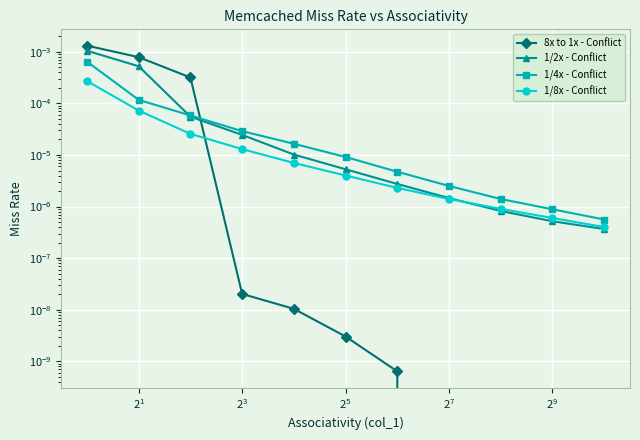

How many lines are shown in the chart?

4